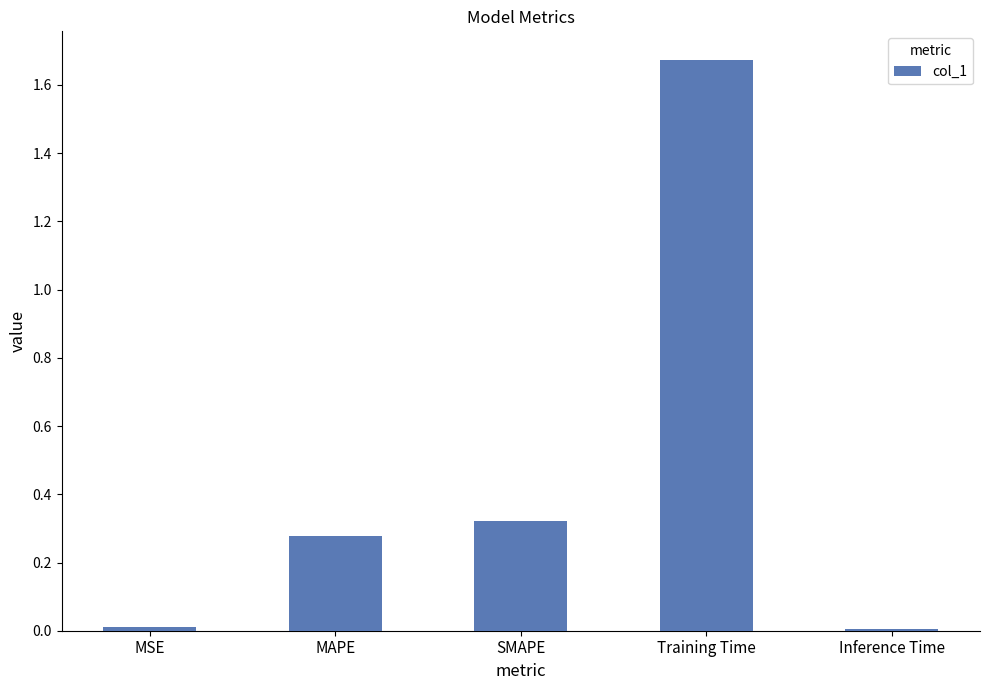

What is the average value?

0.5